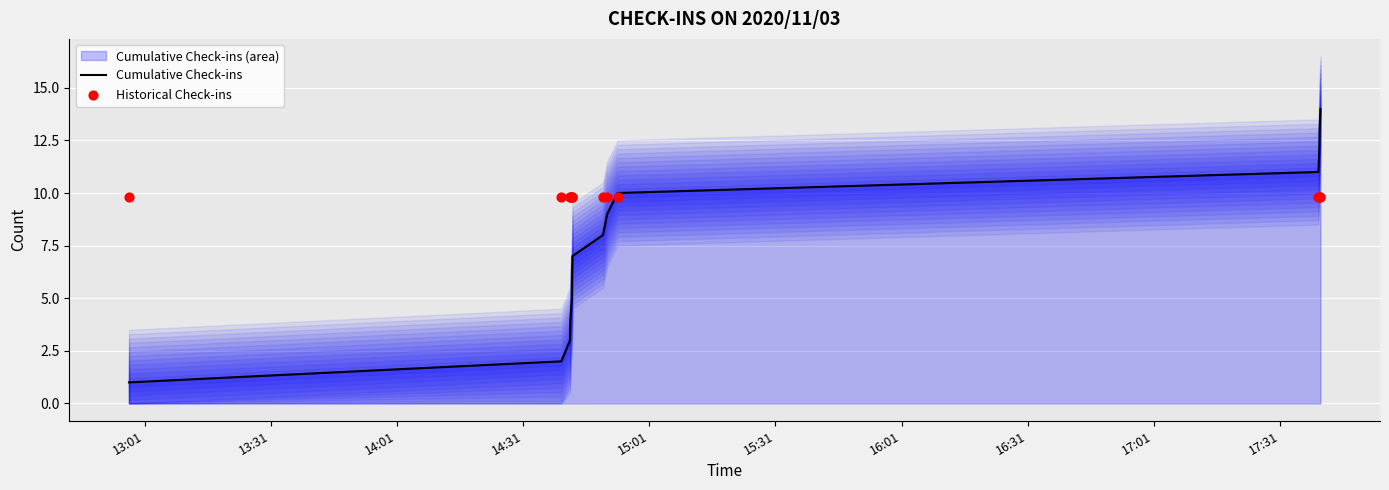

Which series has the largest total across all categories?

Historical Check-ins